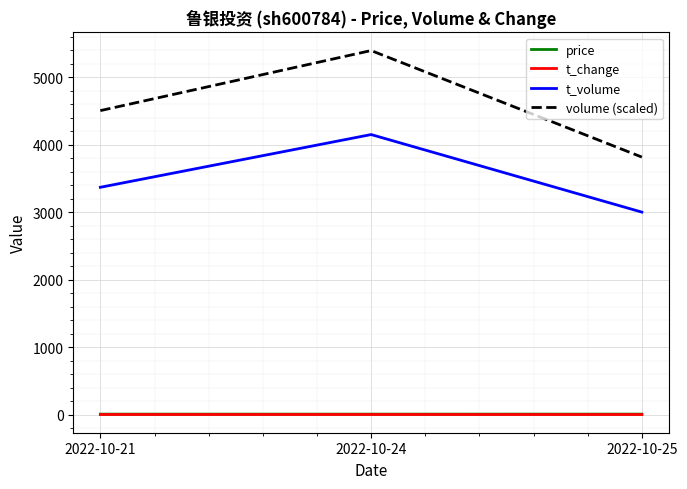

At how many categories does at least one series exceed 1849?

3